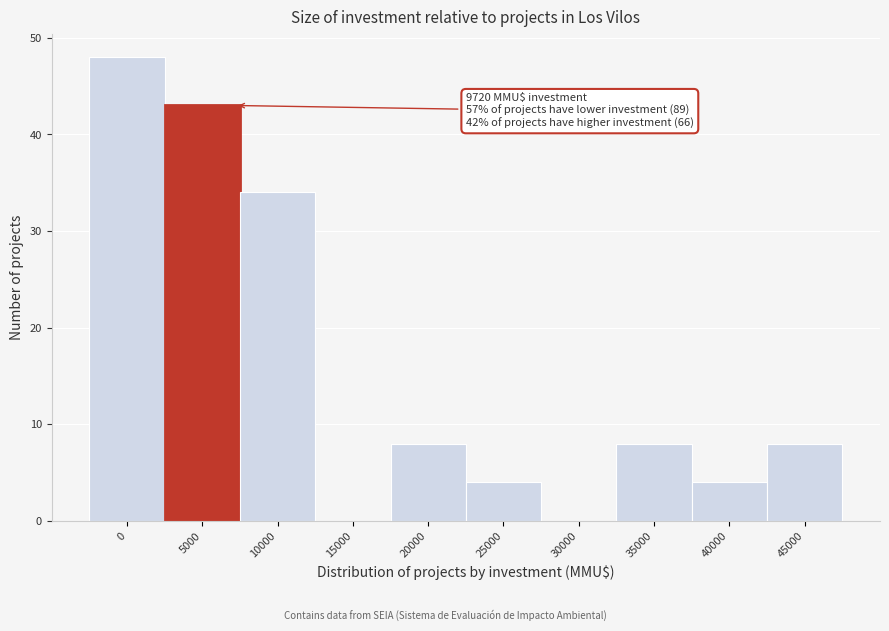

Reading left to right, what are all the values shown in this chart?

0=48	5000=43	10000=34	15000=0	20000=8	25000=4	30000=0	35000=8	40000=4	45000=8